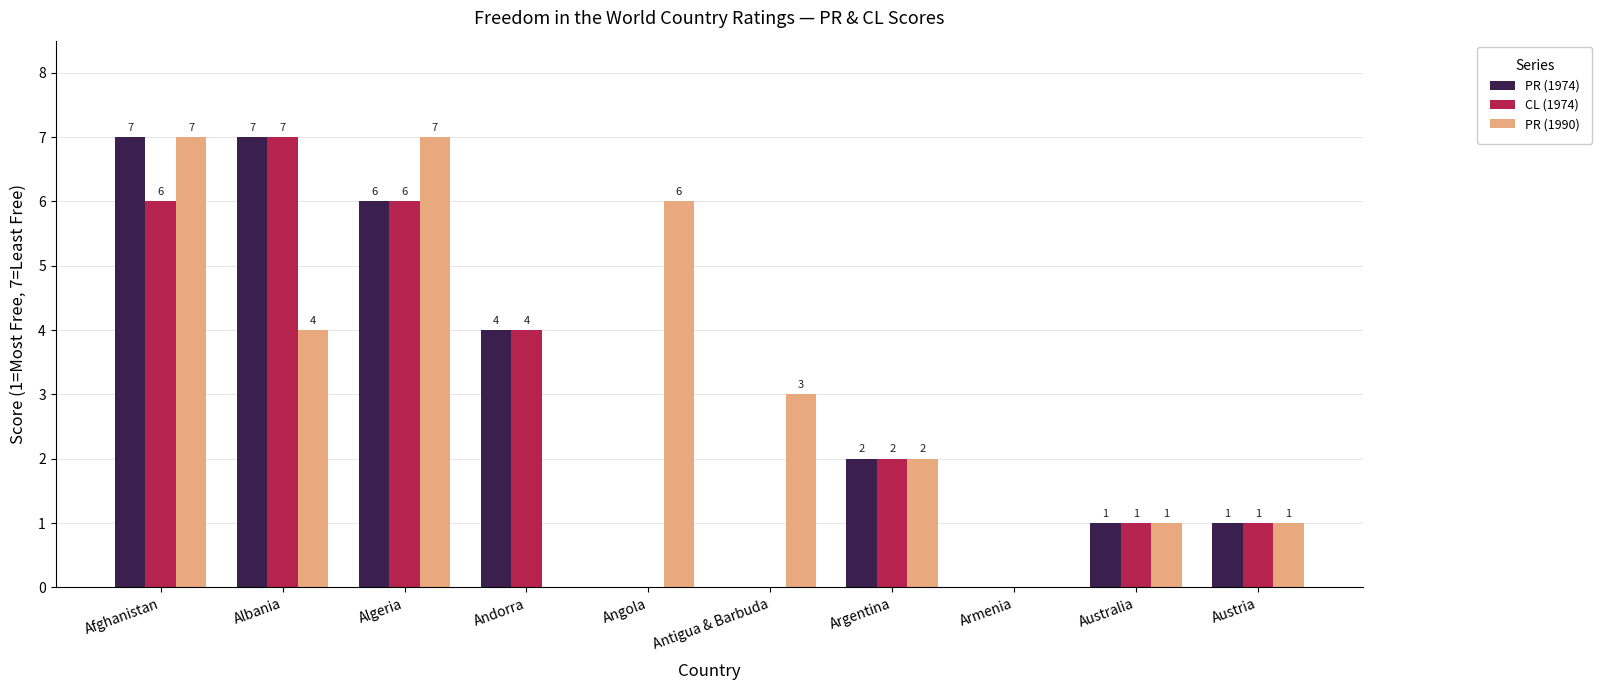

How many PR (1974) values are between 0 and 6?

8